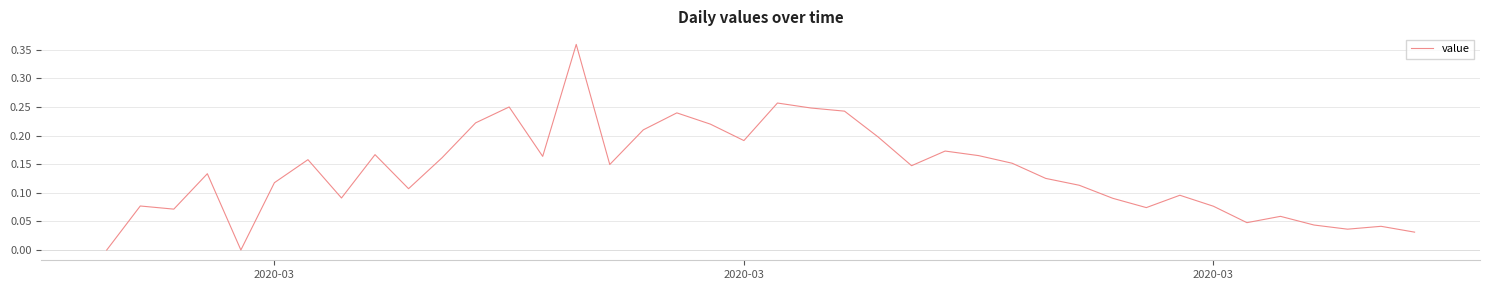

How many series are shown in this chart?

1